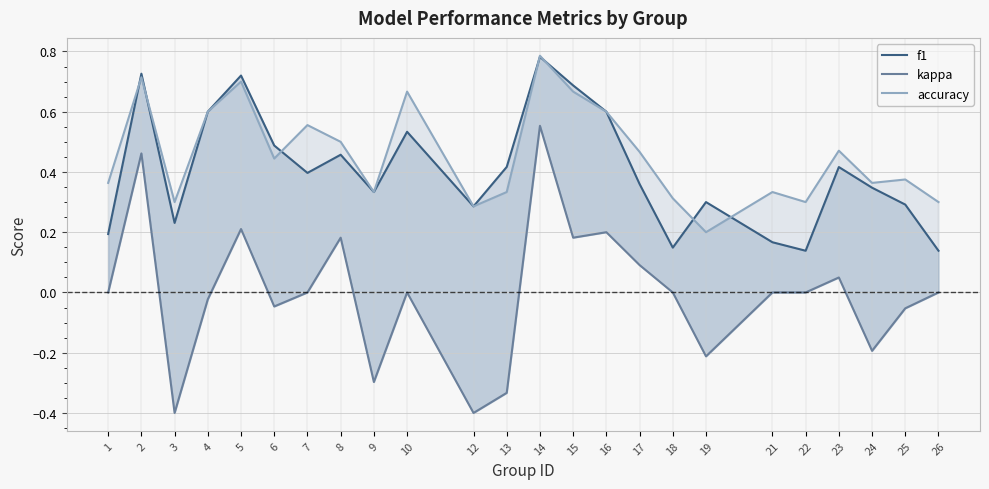

What is the difference between the maximum and minimum values in the f1 series?

0.6